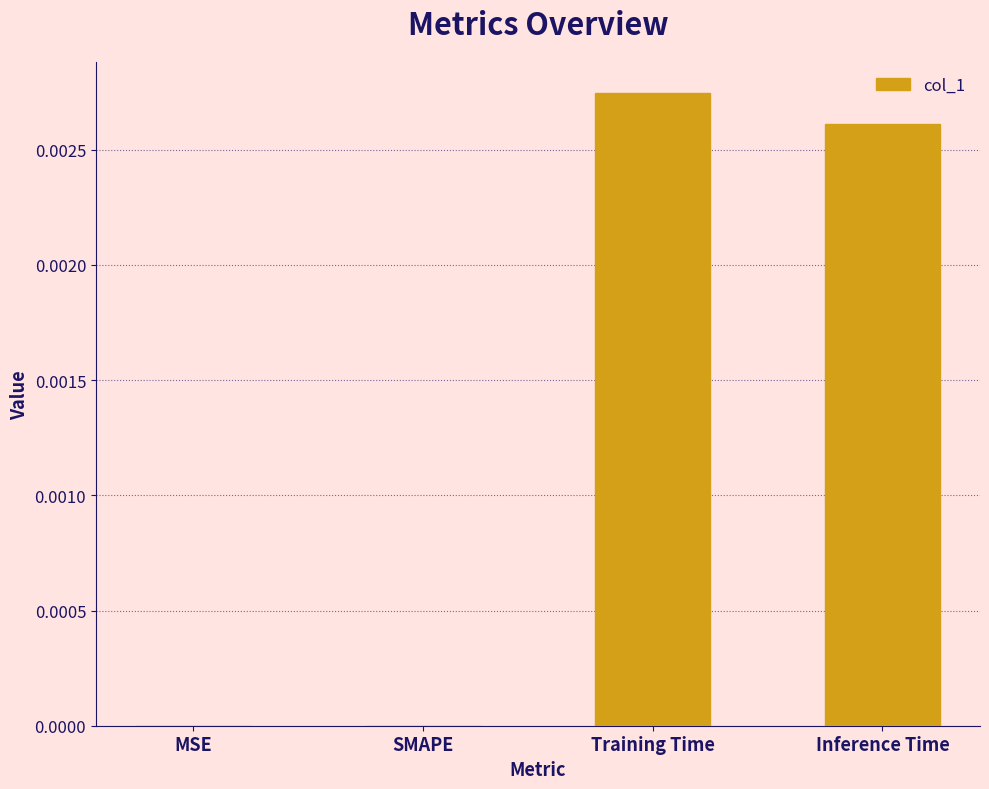

Between Training Time and MSE, which is larger?

Training Time